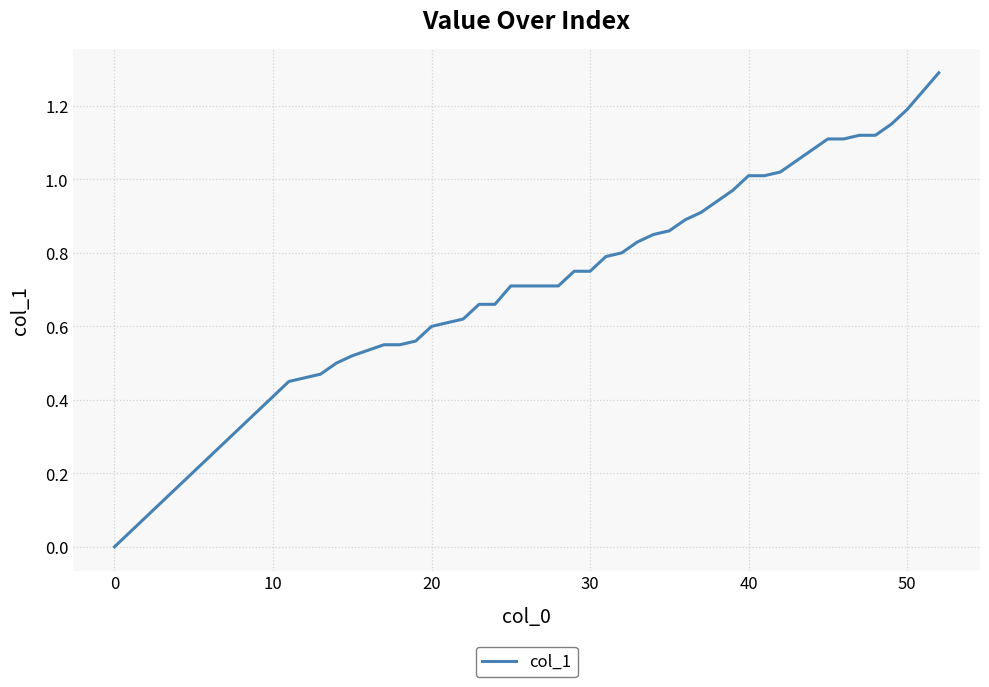

What is the maximum value shown in the chart?

1.3